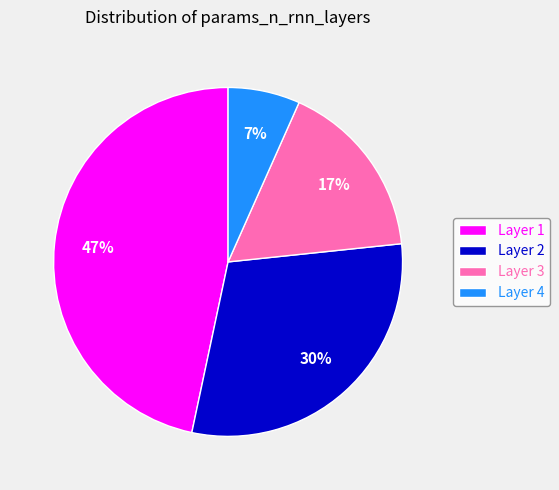

Which slice is the largest?

Layer 1